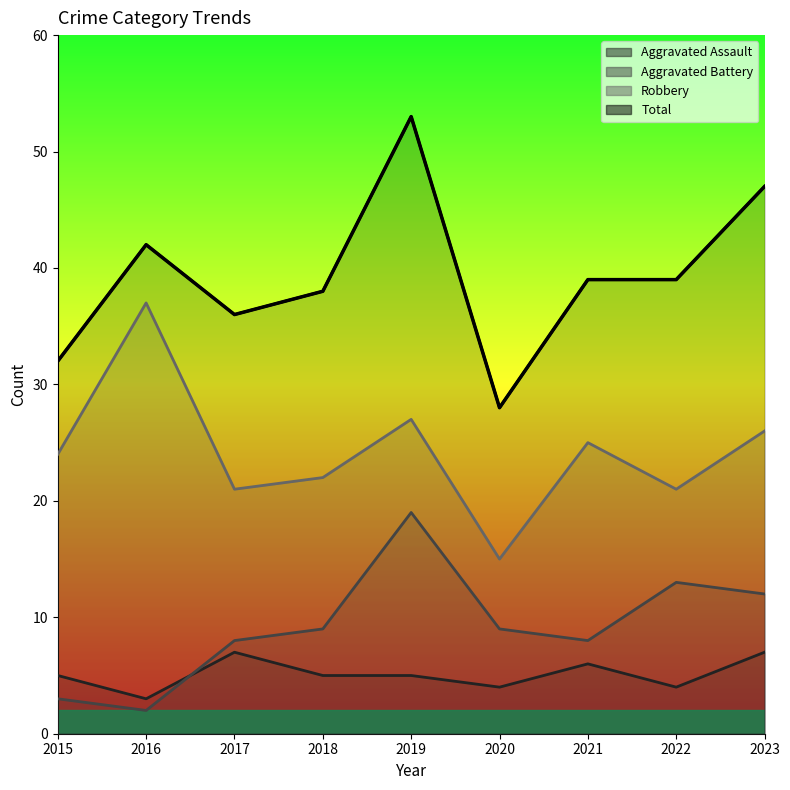

At how many categories does at least one series exceed 7?

9